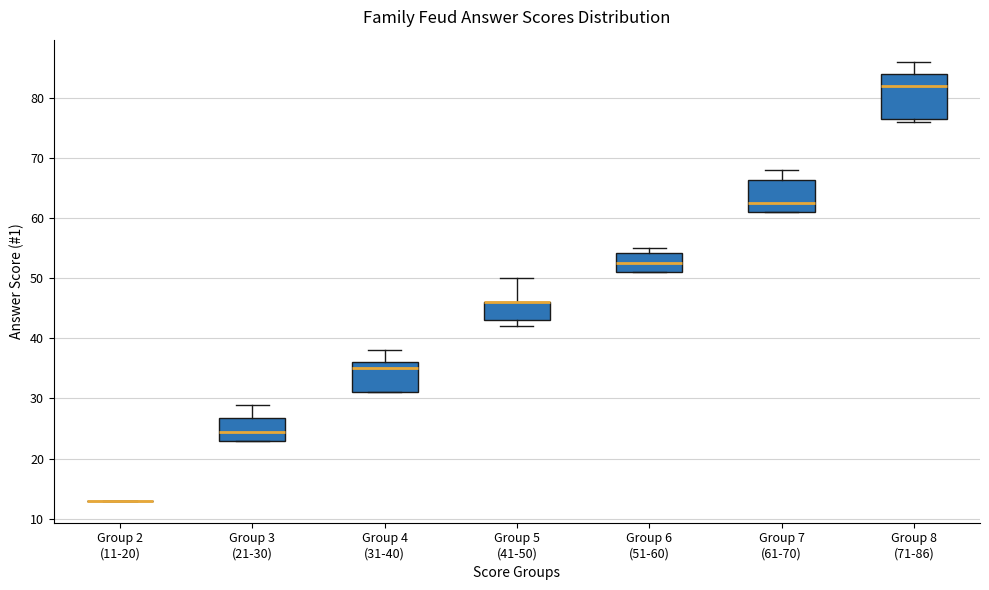

Reading left to right, transcribe this box plot: for each box, give where its median line is, the range the box spans, and where its two whiskers end, as read against the y-axis. The values are not printed on the chart, so give them approximately, as read against the axis.

Group 2 (11-20): box collapsed to a line at 13, whiskers 13 to 13
Group 3 (21-30): median 25, box 23 to 27, whiskers 23 to 29
Group 4 (31-40): median 35, box 31 to 36, whiskers 31 to 38
Group 5 (41-50): median 46 (drawn on the box's upper edge), box 43 to 46, whiskers 42 to 50
Group 6 (51-60): median 53, box 51 to 54, whiskers 51 to 55
Group 7 (61-70): median 63, box 61 to 66, whiskers 61 to 68
Group 8 (71-86): median 82, box 77 to 84, whiskers 76 to 86